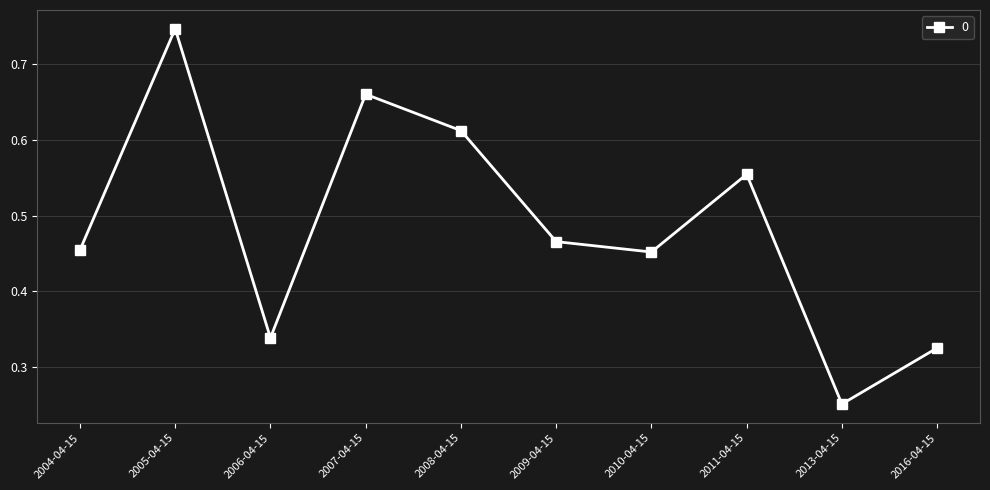

What is the sum of the values at 2013-04-15 and 2005-04-15?

1.0